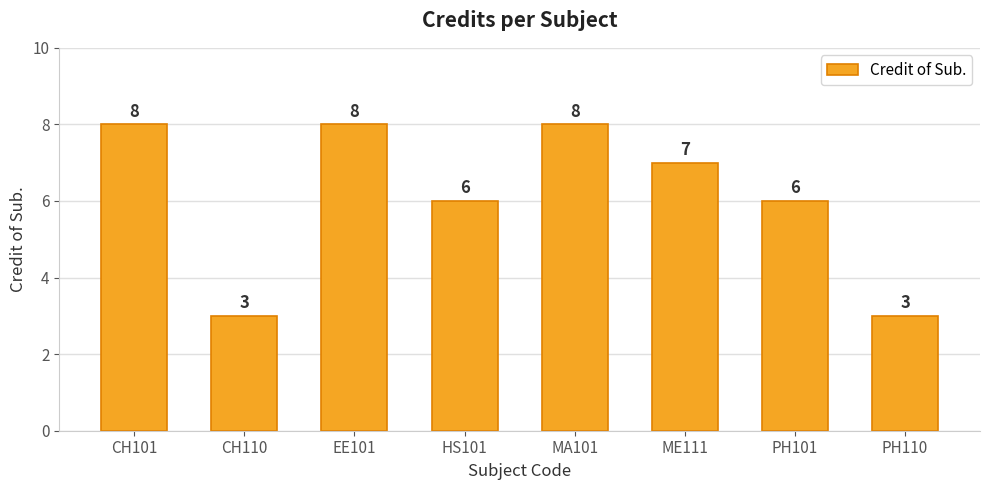

What is the label of the 6th bar from the right?

EE101